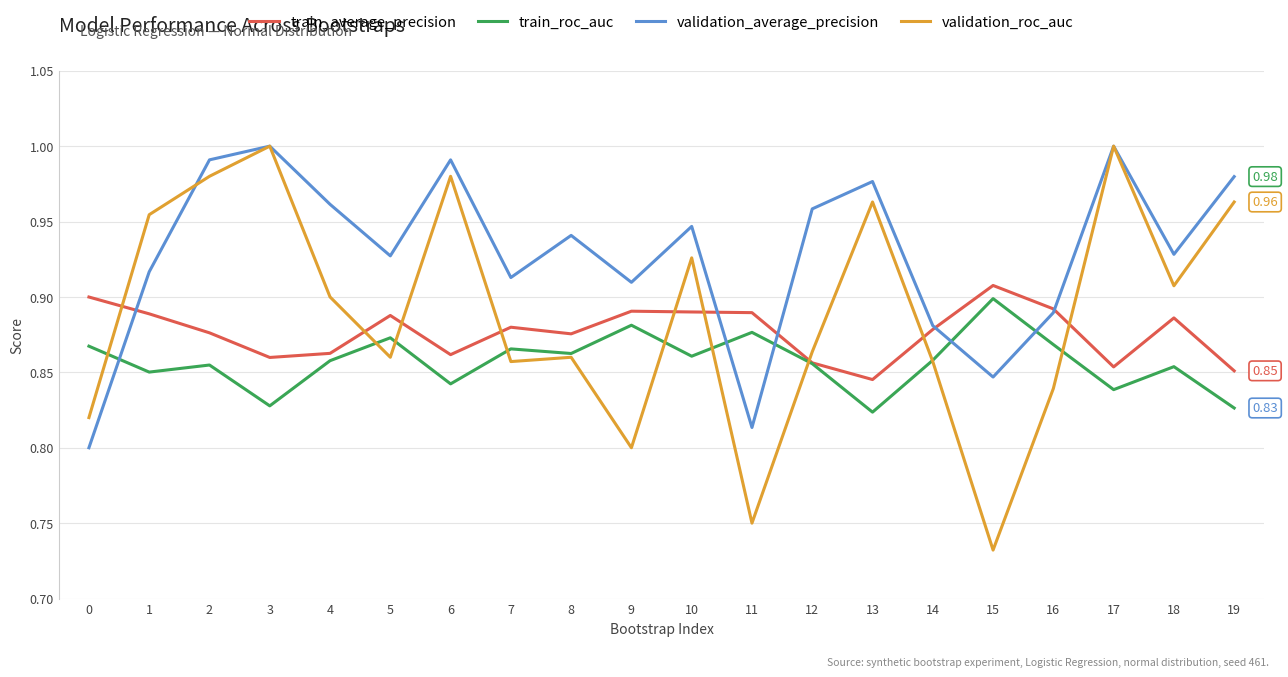

List the series in order of their overall mean, highest first.

validation_average_precision, validation_roc_auc, train_average_precision, train_roc_auc